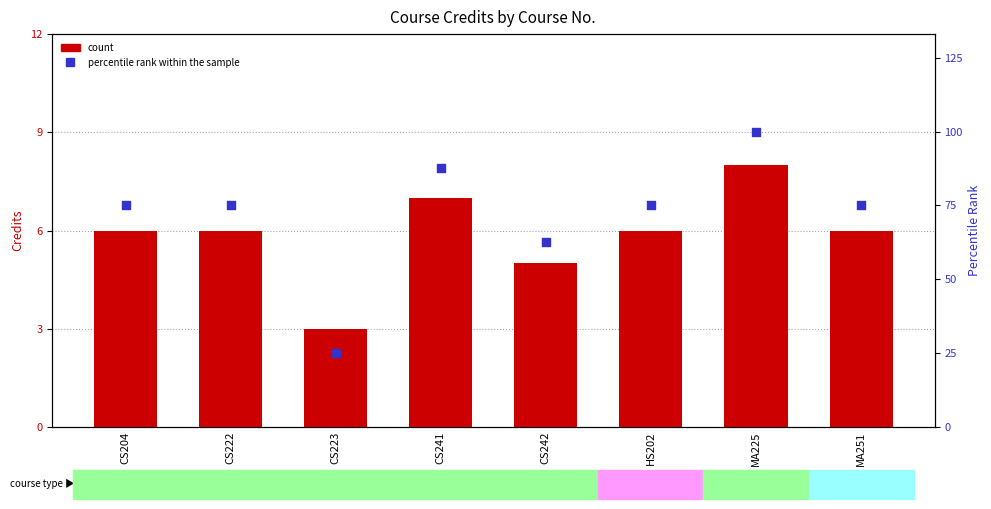

Which series reaches the maximum Y coordinate?

percentile rank within the sample